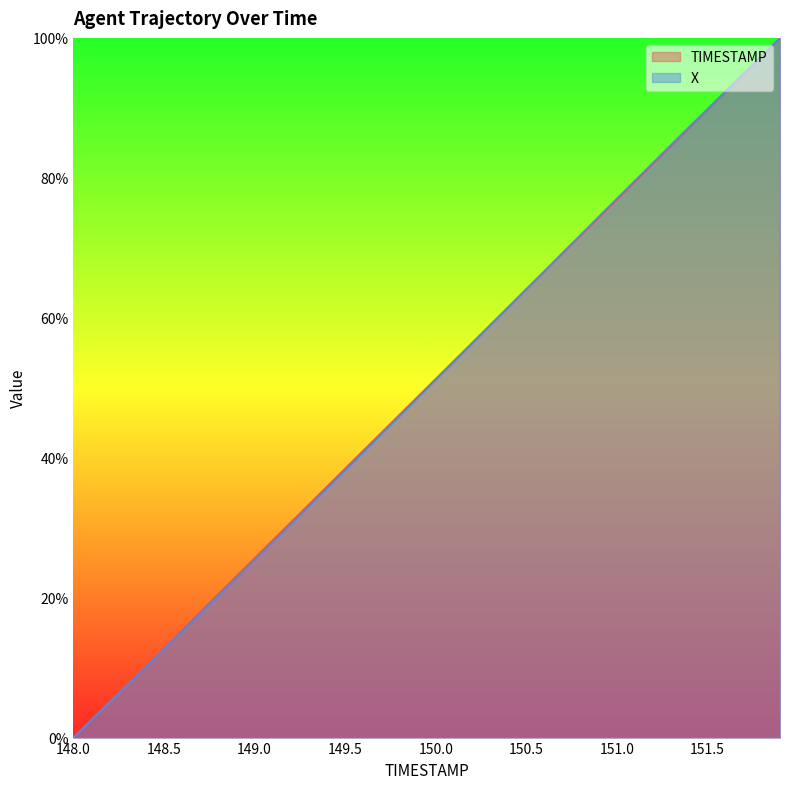

Reading left to right, extract all data points from this chart.

TIMESTAMP: 0.0	2.6	5.1	7.7	10.3	12.8	15.4	17.9	20.5	23.1	25.6	28.2	30.8	33.3	35.9	38.5	41.0	43.6	46.2	48.7	51.3	53.8	56.4	59.0	61.5	64.1	66.7	69.2	71.8	74.4	76.9	79.5	82.1	84.6	87.2	89.7	92.3	94.9	97.4	100.0
X: 0.0	2.5	5.1	7.6	10.1	12.7	15.2	17.7	20.3	22.8	25.4	27.9	30.5	33.1	35.6	38.2	40.8	43.4	46.0	48.5	51.1	53.7	56.3	58.9	61.5	64.1	66.7	69.3	71.9	74.5	77.0	79.6	82.2	84.8	87.3	89.9	92.4	94.9	97.5	100.0